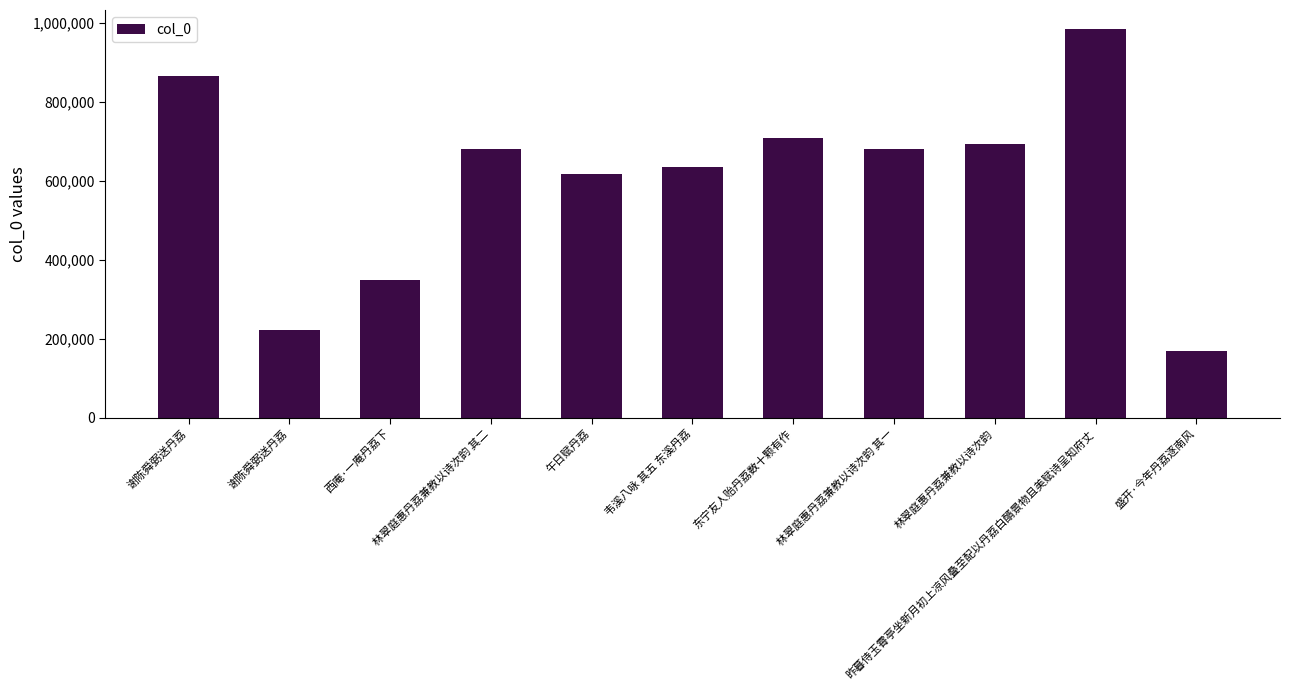

List the labels in order of value, smallest first.

盛开·今年丹荔逐南风, 谢陈舜弼送丹荔, 西庵·一庵丹荔下, 午日赋丹荔, 韦溪八咏 其五 东溪丹荔, 林翠庭惠丹荔兼教以诗次韵 其一, 林翠庭惠丹荔兼教以诗次韵 其二, 林翠庭惠丹荔兼教以诗次韵, 东宁友人贻丹荔数十颗有作, 谢陈舜弼送丹荔, 昨暮侍玉霄亭坐新月初上凉风叠至配以丹荔白醑景物且美赋诗呈知府丈